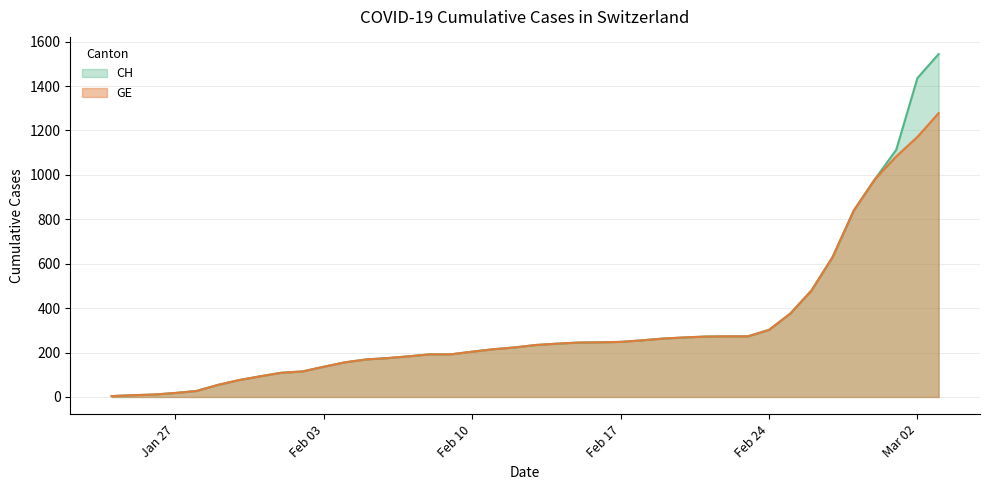

Does the chart have visible grid lines?

Yes